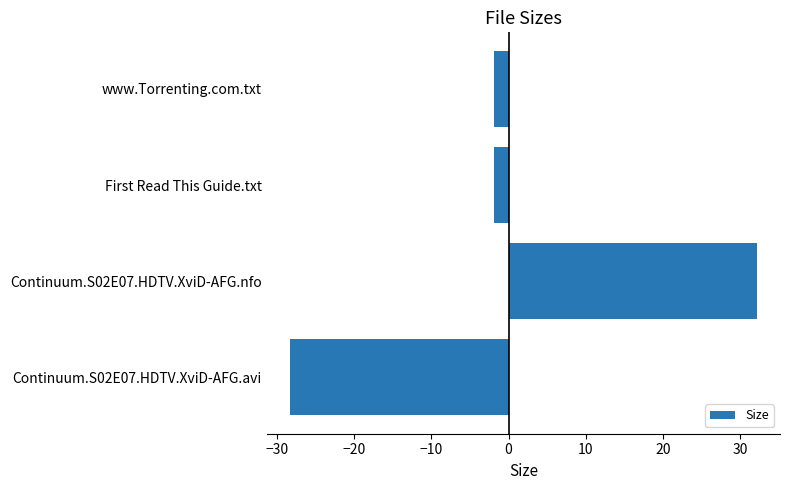

How many values are below zero?

3